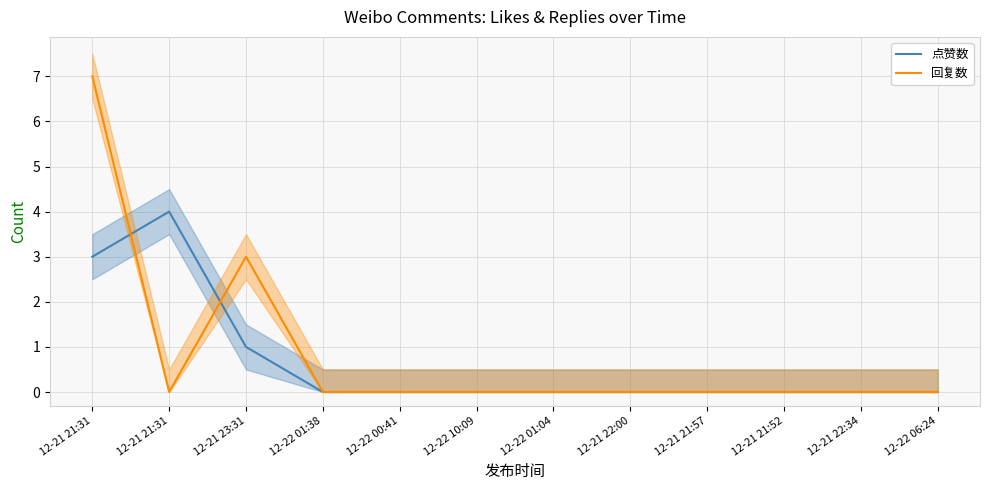

At how many categories does at least one series exceed 3?

2